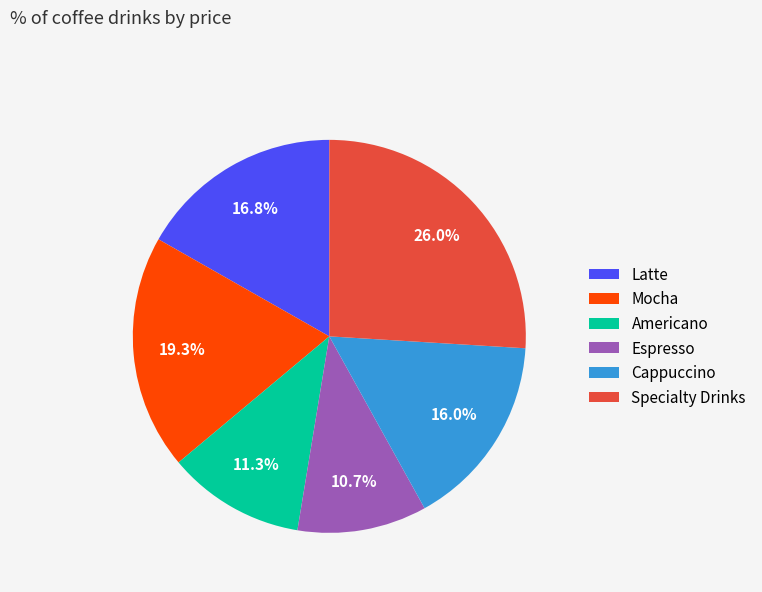

The Latte slice represents 17% of the pie. True or false?

True